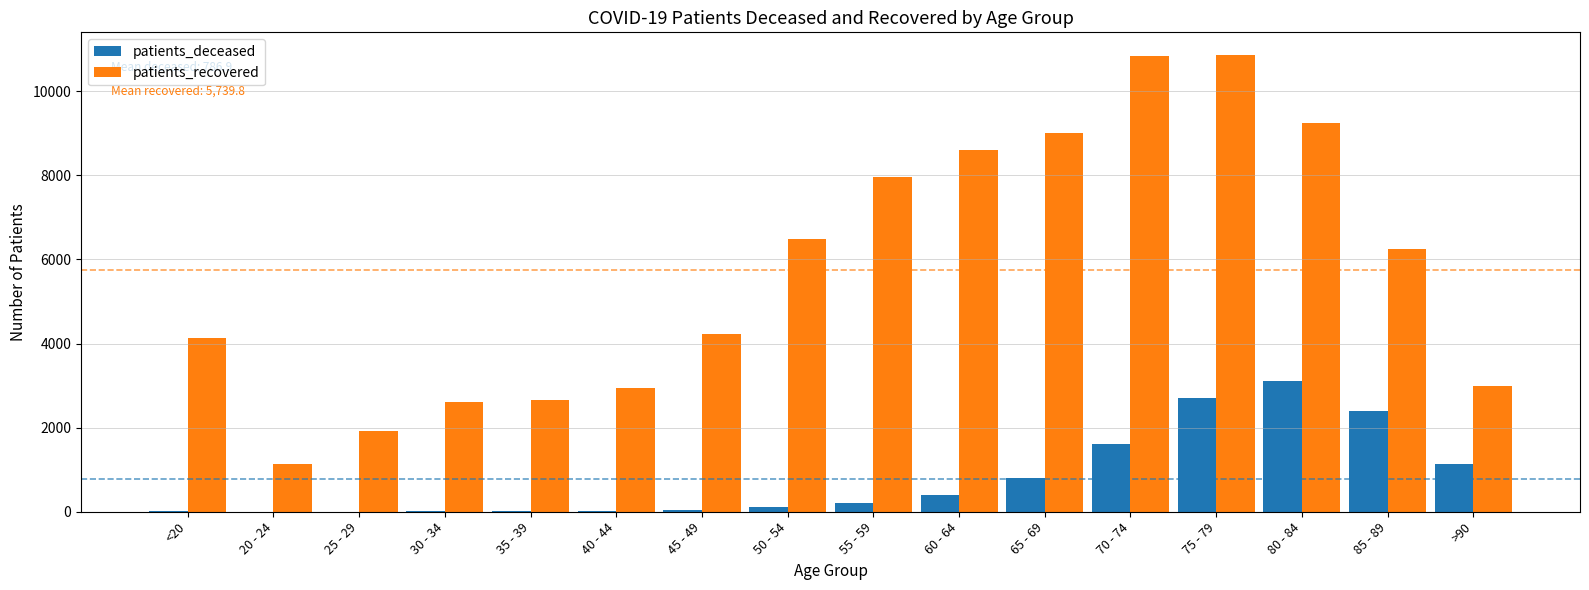

What is the sum of all patients_deceased values?

12591